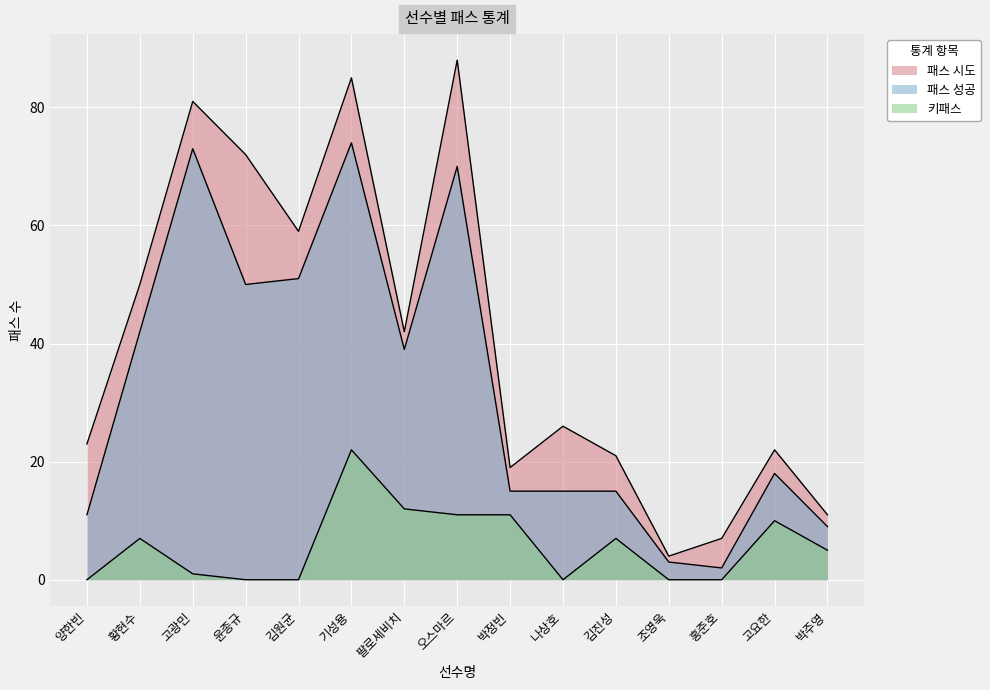

What is the value of the 패스 성공 point at the 12th from the left?

3